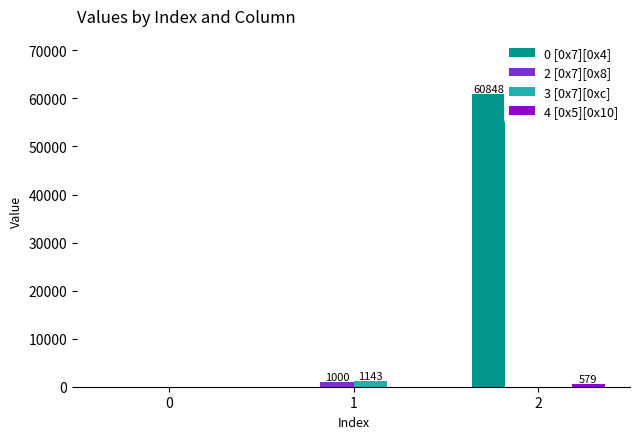

Count the number of data series in this chart.

4